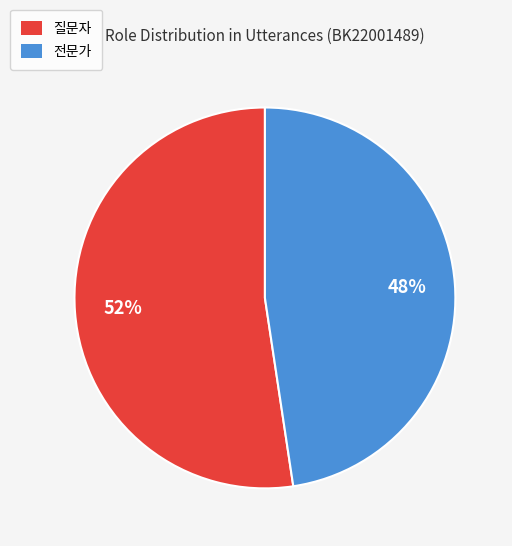

To the nearest percent, what is the combined percentage of 전문가 and 질문자?

100%